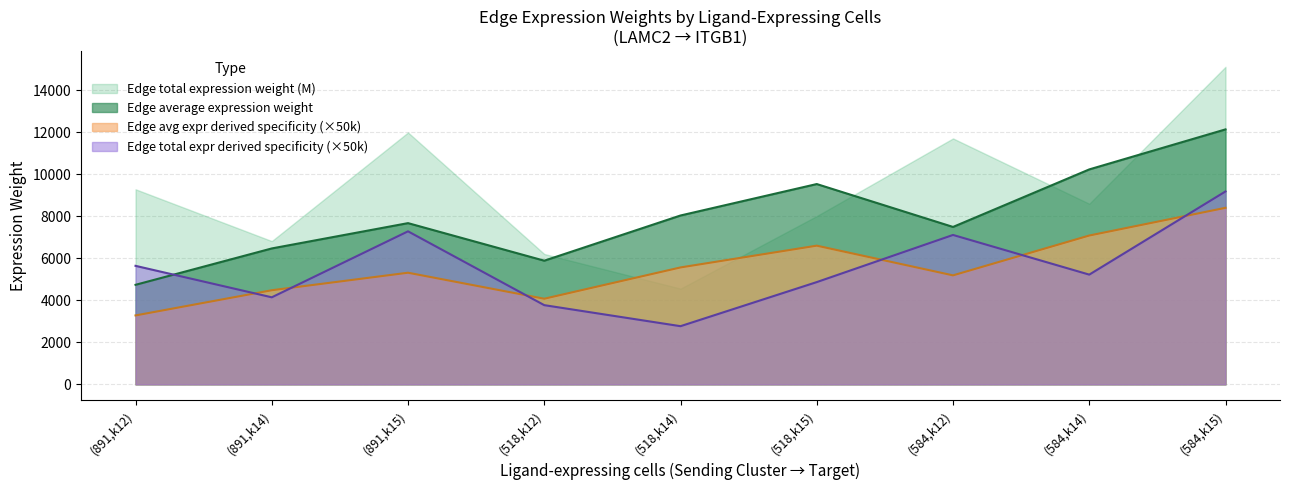

True or false: Edge average expression weight and Edge total expr derived specificity (×50k) cross at least once.

True